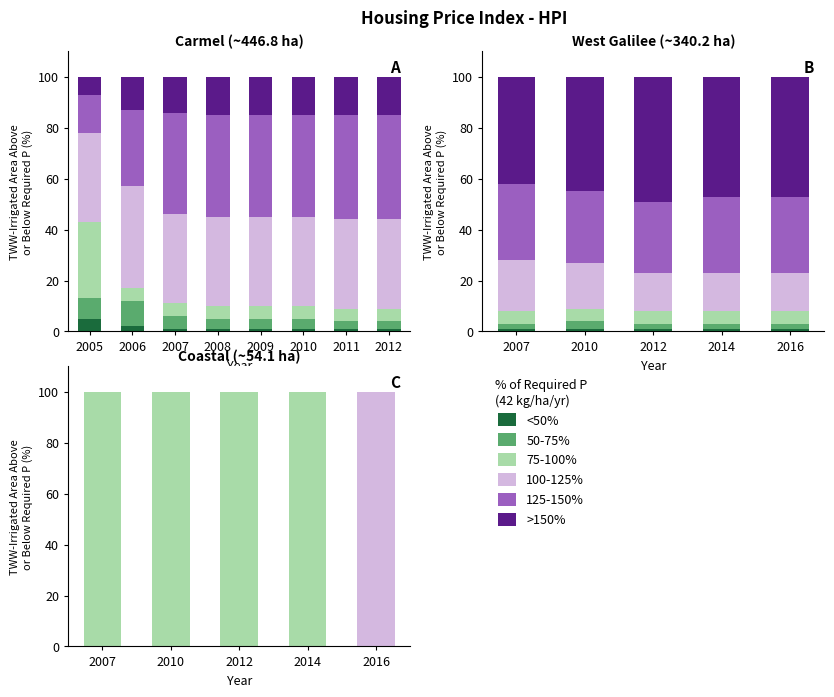

Which series has the widest spread of values?

75_100